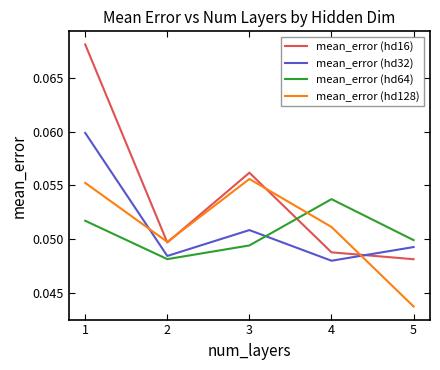

Is the value of mean_error (hd32) at 5 greater than the value of mean_error (hd64) at 1?

No